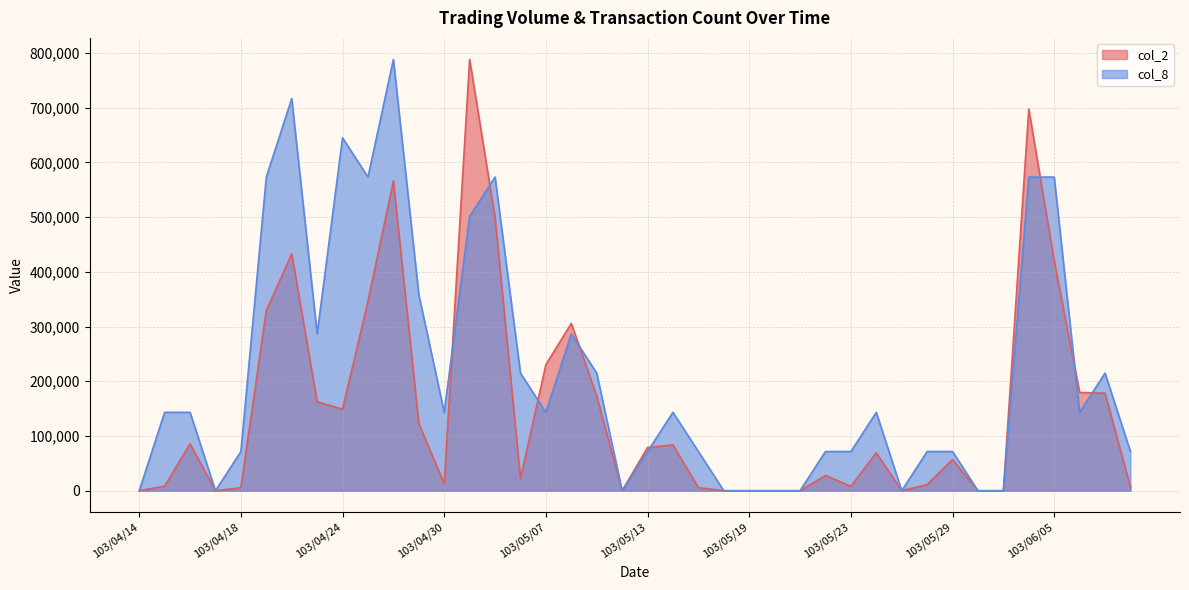

What is the difference between the second highest and minimum values in the col_8 series?

716263.6